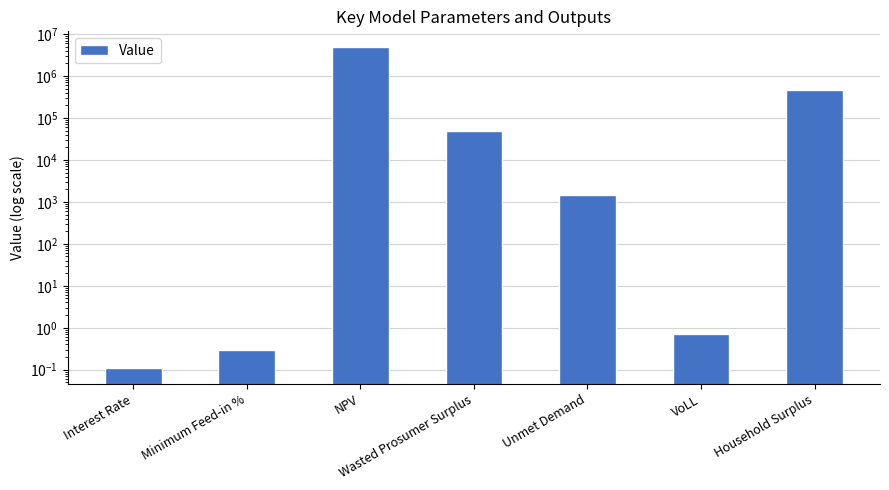

List the labels in order of value, largest first.

NPV, Household Surplus, Wasted Prosumer Surplus, Unmet Demand, VoLL, Minimum Feed-in %, Interest Rate